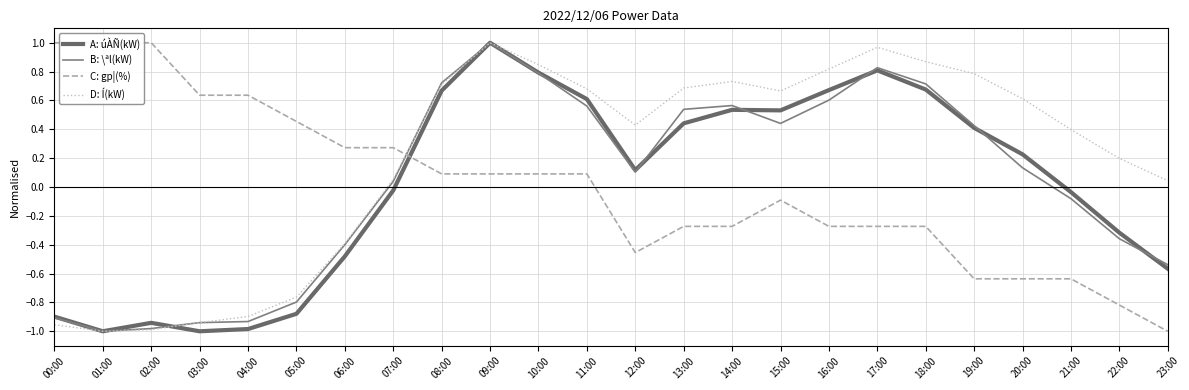

Reading left to right, extract all data points from this chart.

úÀÑ(kW): -0.9	-1.0	-0.9	-1.0	-1.0	-0.9	-0.5	-0.0	0.7	1.0	0.8	0.6	0.1	0.4	0.5	0.5	0.7	0.8	0.7	0.4	0.2	-0.0	-0.3	-0.6
\ªl(kW): -0.9	-1.0	-1.0	-0.9	-0.9	-0.8	-0.4	0.0	0.7	1.0	0.8	0.6	0.1	0.5	0.6	0.4	0.6	0.8	0.7	0.4	0.1	-0.1	-0.4	-0.5
gp¦(%): 1.0	1.0	1.0	0.6	0.6	0.5	0.3	0.3	0.1	0.1	0.1	0.1	-0.5	-0.3	-0.3	-0.1	-0.3	-0.3	-0.3	-0.6	-0.6	-0.6	-0.8	-1.0
Í(kW): -1.0	-1.0	-1.0	-0.9	-0.9	-0.8	-0.4	0.1	0.7	1.0	0.8	0.7	0.4	0.7	0.7	0.7	0.8	1.0	0.9	0.8	0.6	0.4	0.2	0.0